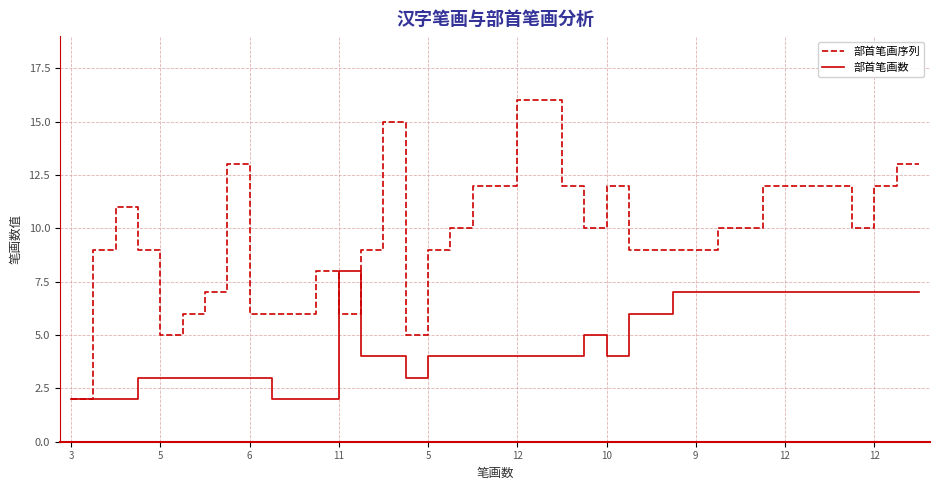

List the series in order of their overall mean, lowest first.

部首笔画数, 部首笔画序列